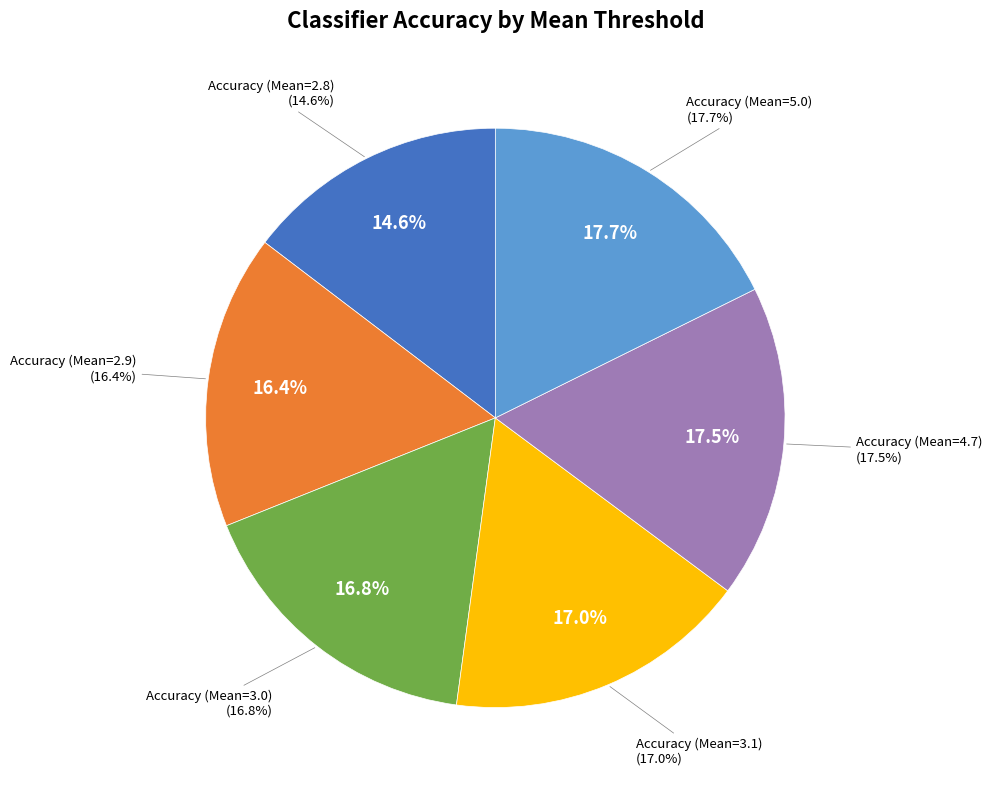

Do Accuracy (Mean=5.0) and Accuracy (Mean=3.0) together represent more than half of the pie?

No